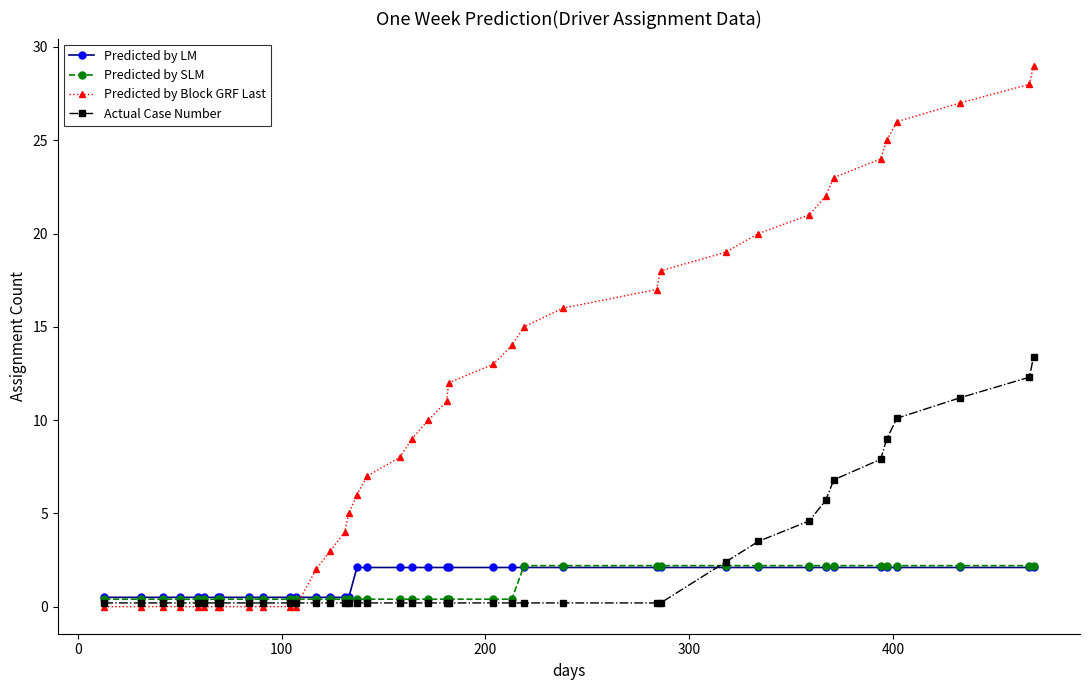

What is the difference between the maximum and minimum values in the Predicted by Block GRF Last series?

29.0